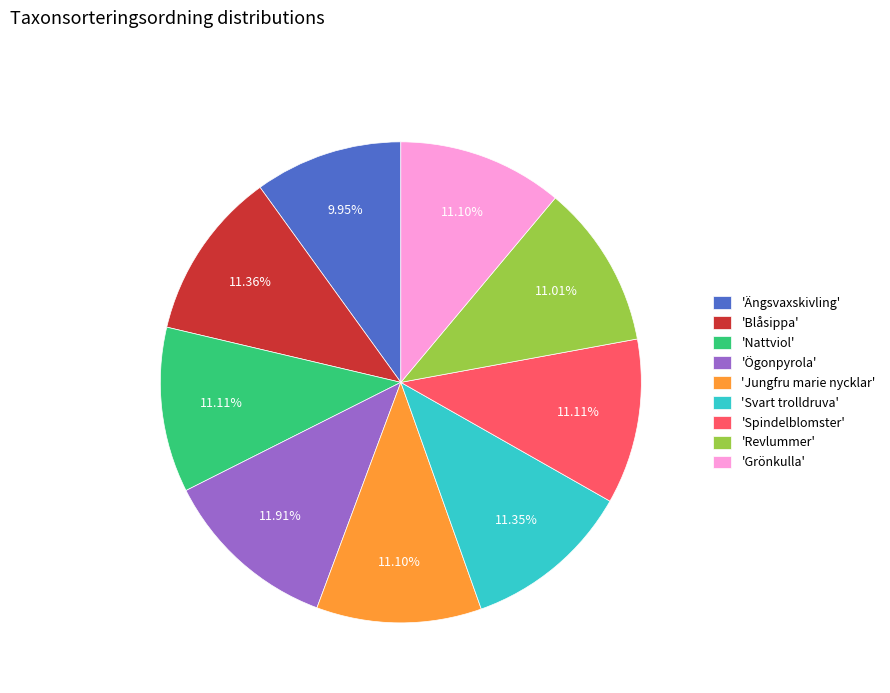

Is there any slice that represents more than half of the pie?

No